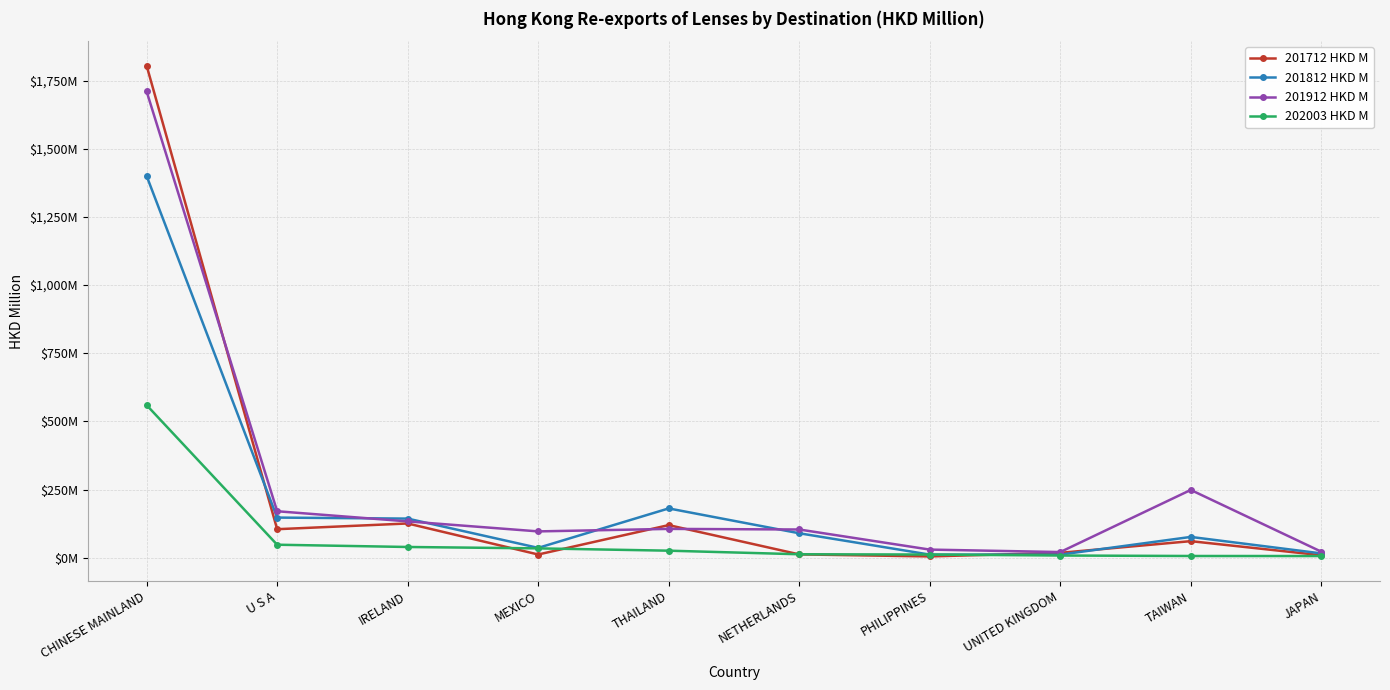

What are all the series names shown in the legend?

201712 HKD M, 201812 HKD M, 201912 HKD M, 202003 HKD M